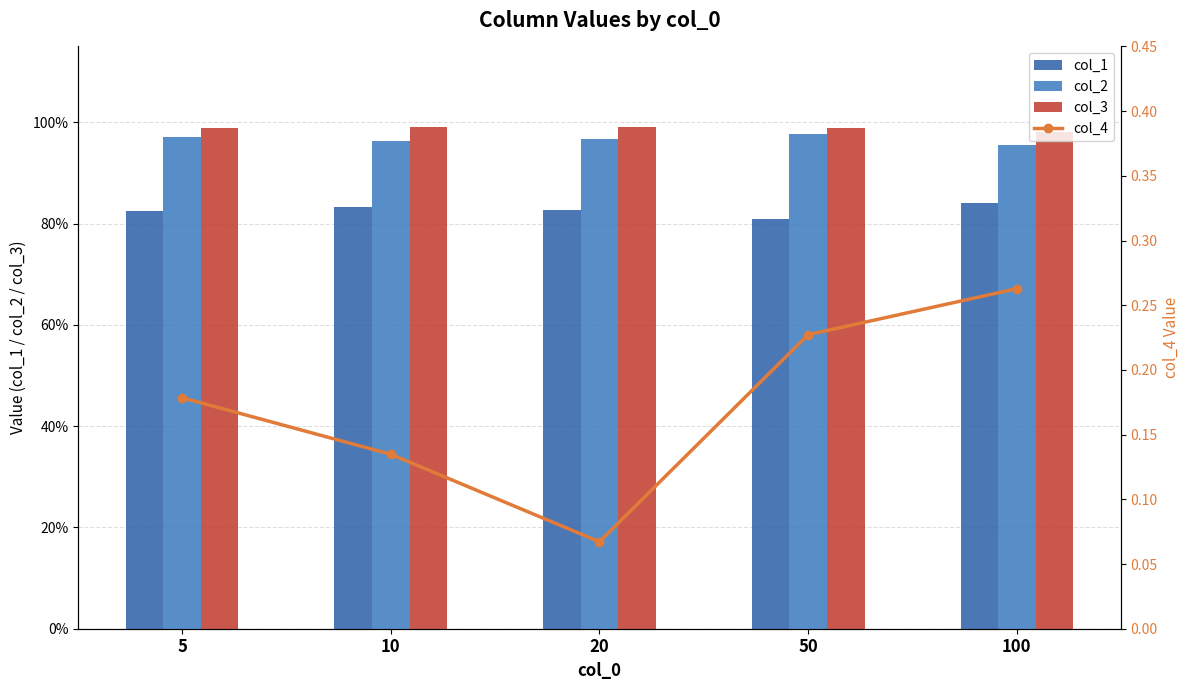

True or false: col_1 has a value of 0.8 at 100.

True